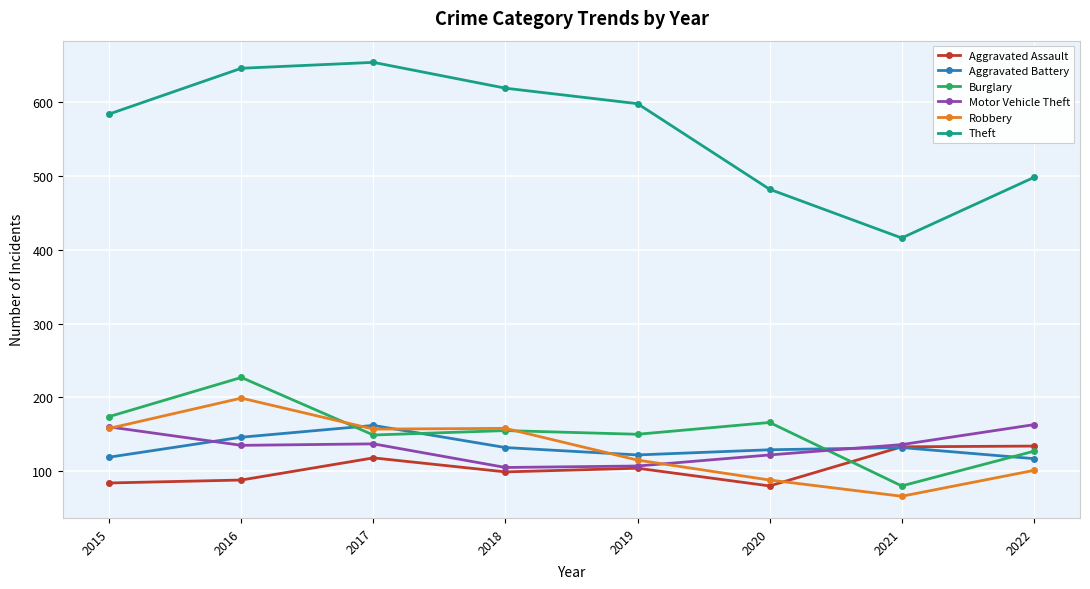

Count the number of categories in the chart.

8